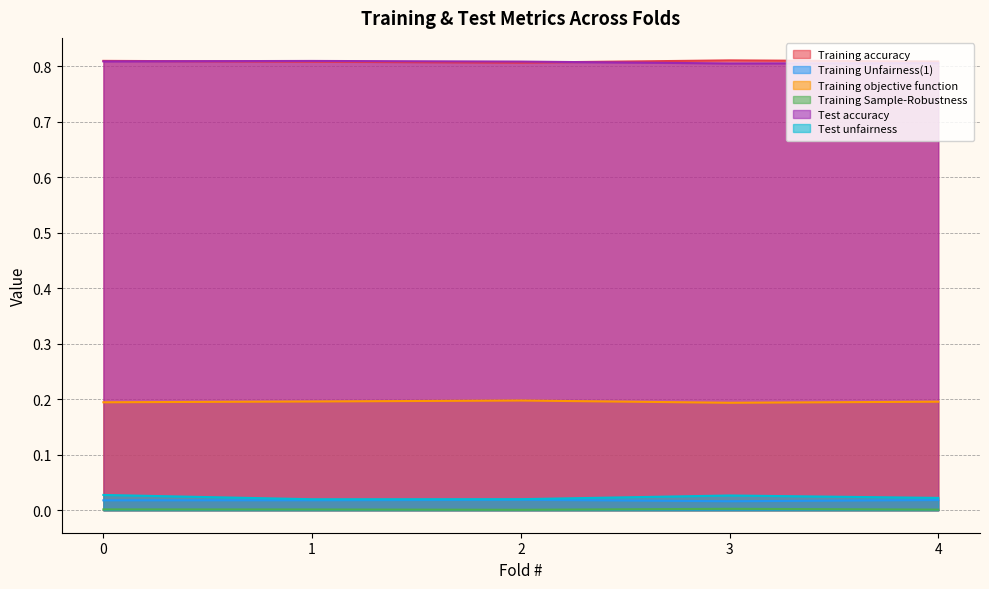

How many Test accuracy values are between 0 and 1?

5